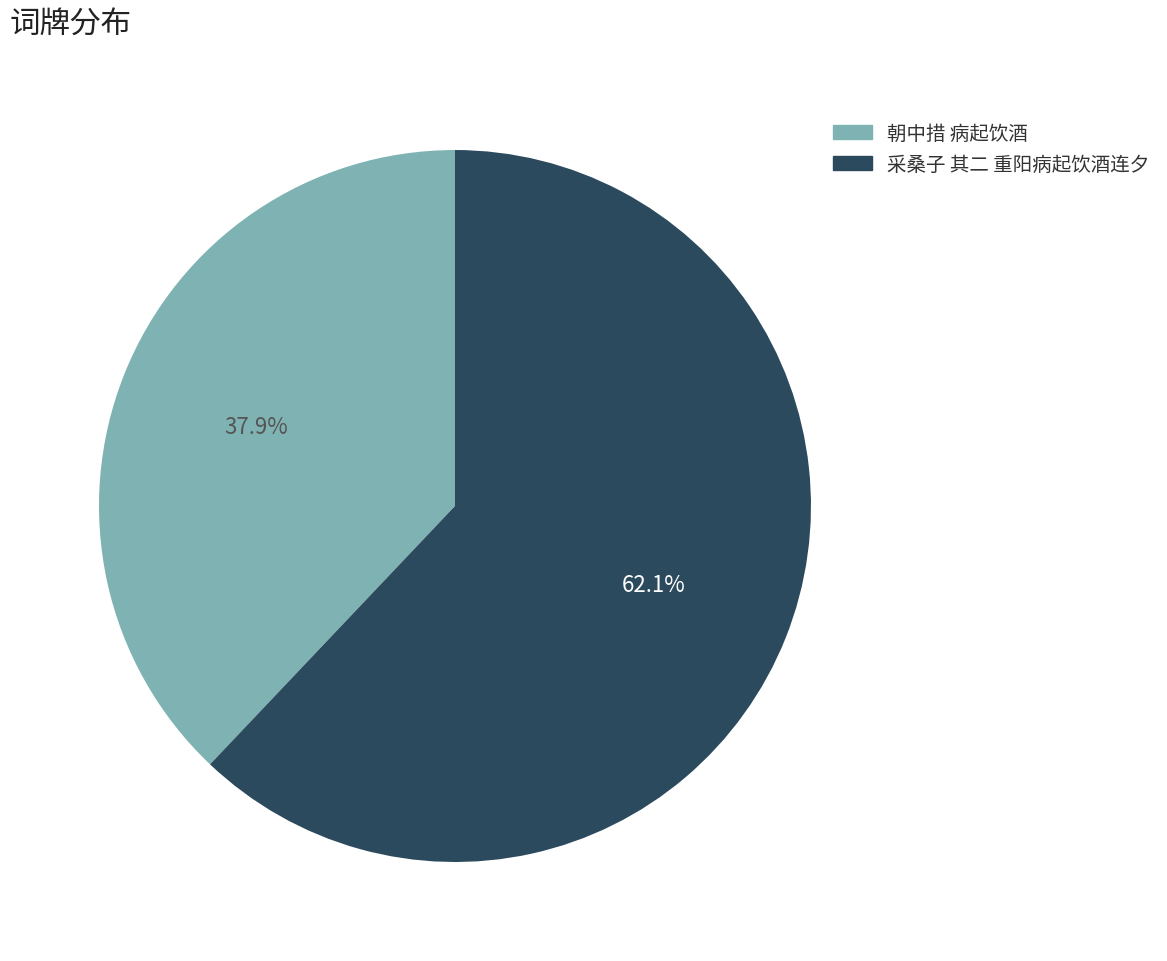

To the nearest percent, what is the difference between the 采桑子 其二 重阳病起饮酒连夕 and 朝中措 病起饮酒 slice percentages?

24%